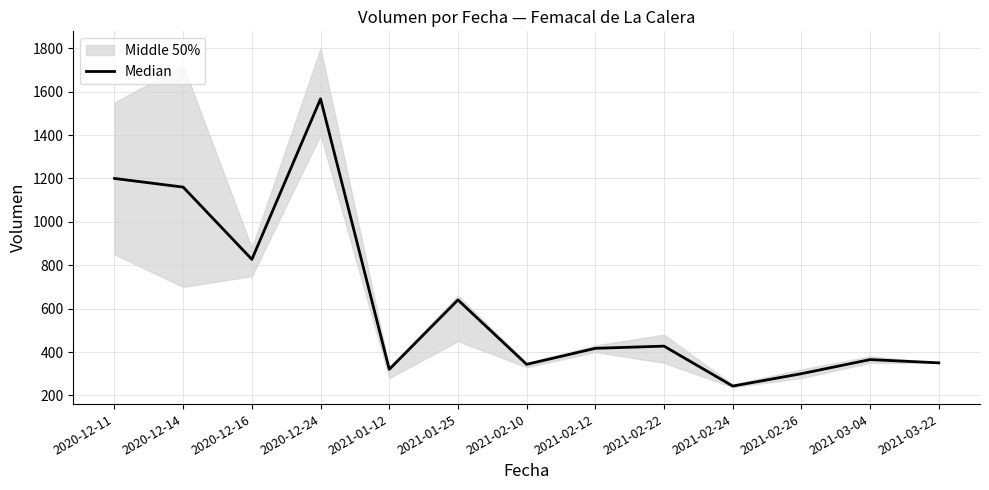

True or false: the data has more than 2 interior local peaks.

True